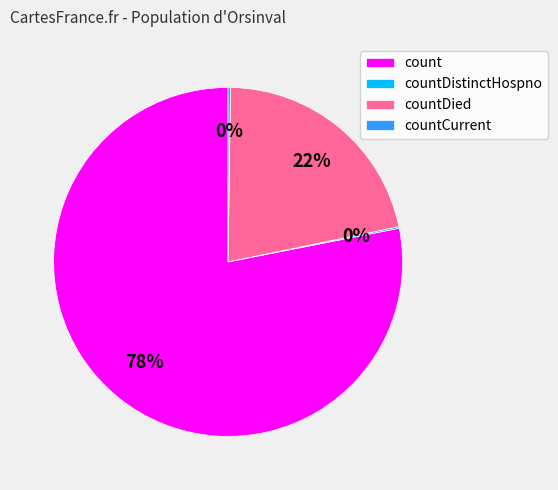

Is it true that count is 66% of the pie?

False